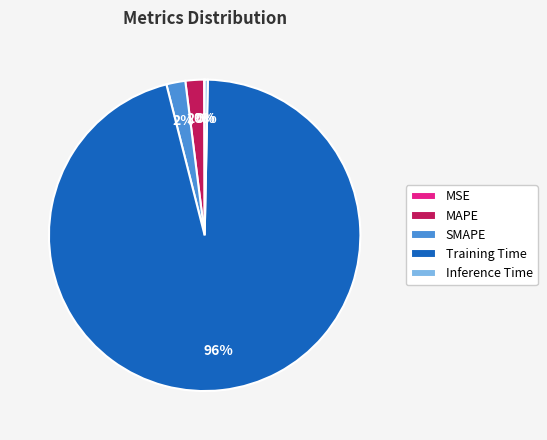

To the nearest percent, what is the difference between the largest and smallest slice percentages?

96%